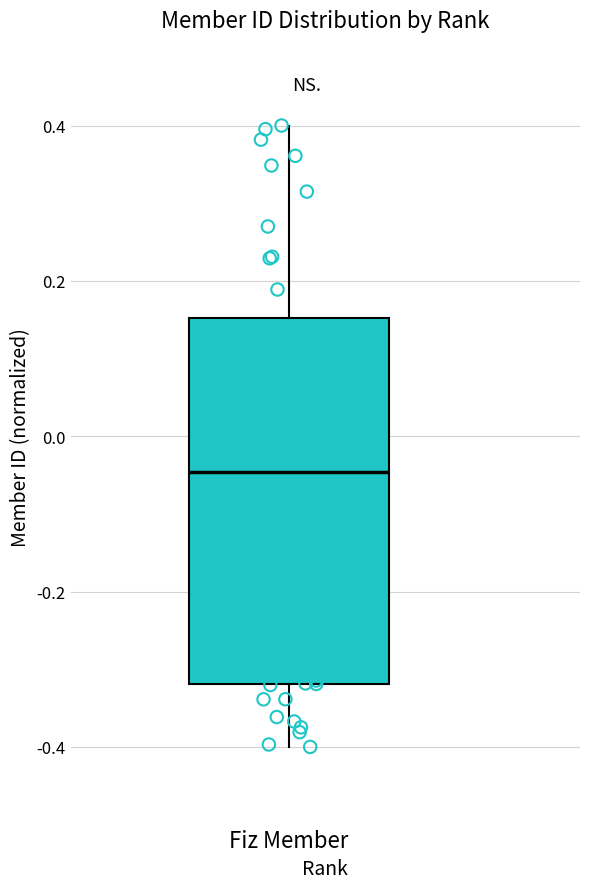

Transcribe this box plot: give where the median line is, the range the box spans, and where the two whiskers end, as read against the y-axis. The values are not printed on the chart, so give them approximately, as read against the axis.

median -0.04, box -0.32 to 0.16, whiskers -0.40 to 0.40